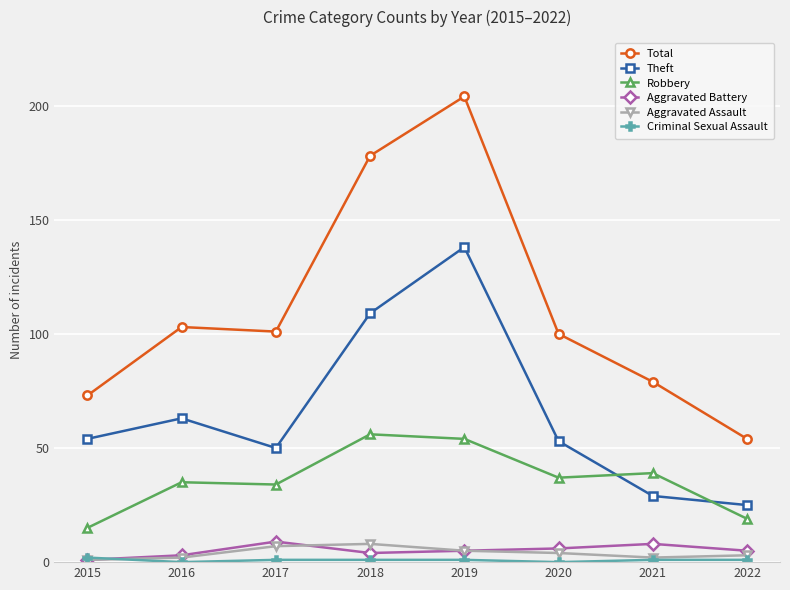

The value of Robbery at 2019 is 15. True or false?

False